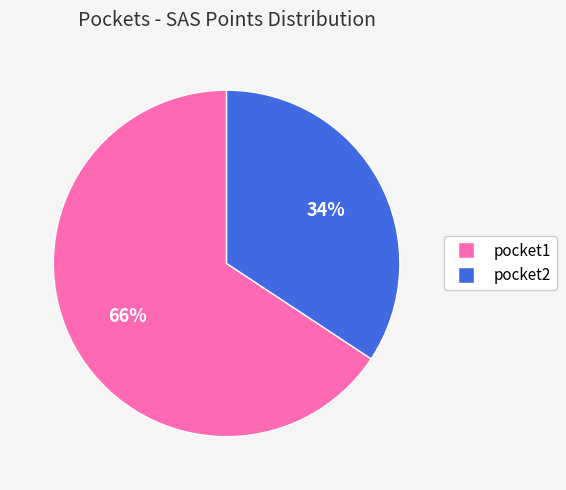

Rank the categories by value from lowest to highest.

pocket2, pocket1